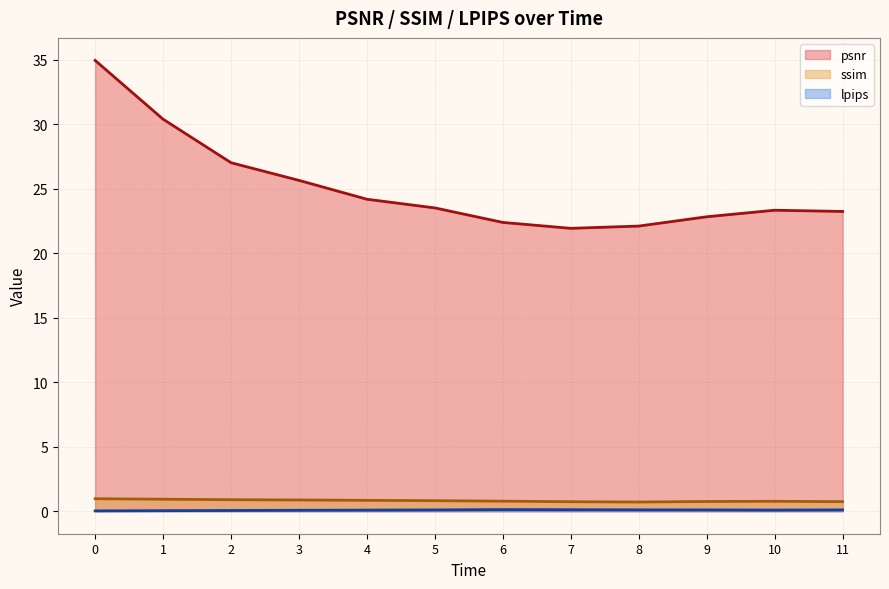

What is the value of the lpips point at the 3rd from the left?

0.1